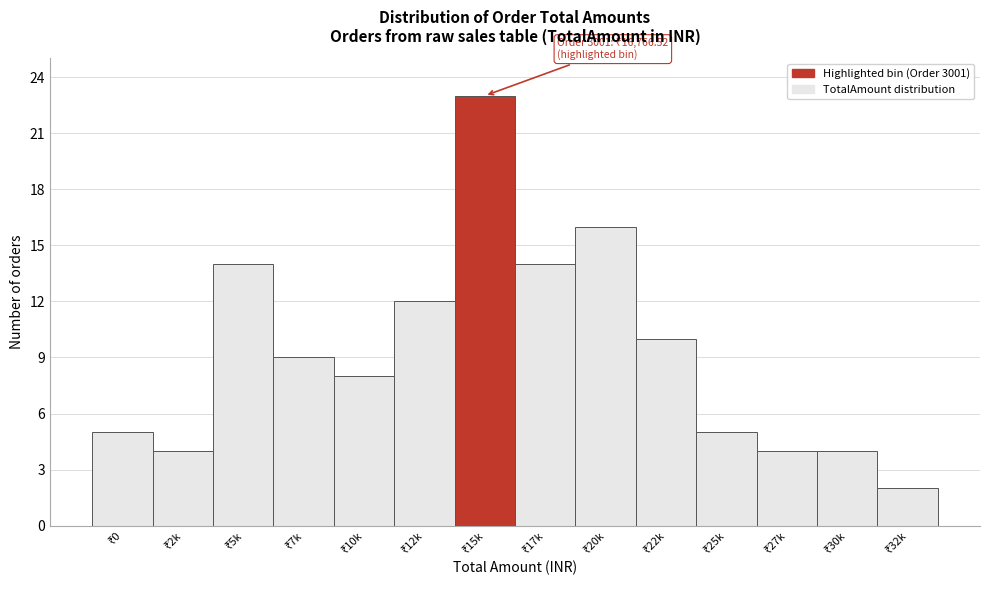

Reading right to left, what are all the values shown in this chart?

2	4	4	5	10	16	14	23	12	8	9	14	4	5